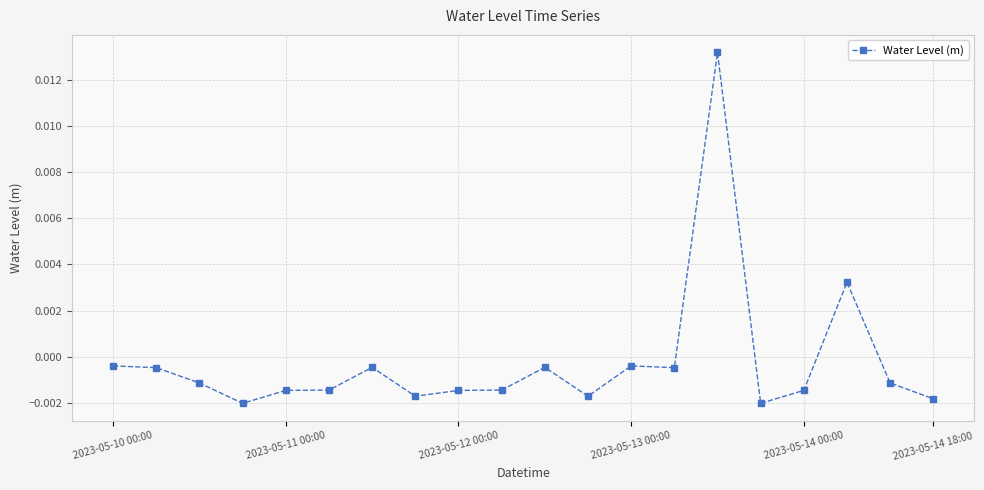

How many data points are less than 0?

18